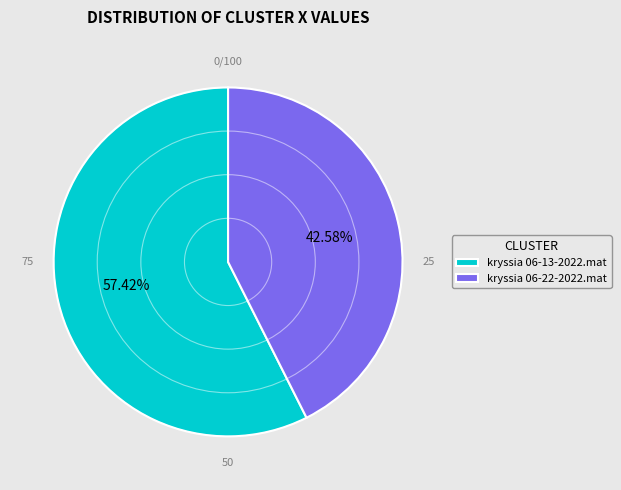

What percentage do kryssia 06-13-2022.mat and kryssia 06-22-2022.mat together represent?

100.0%